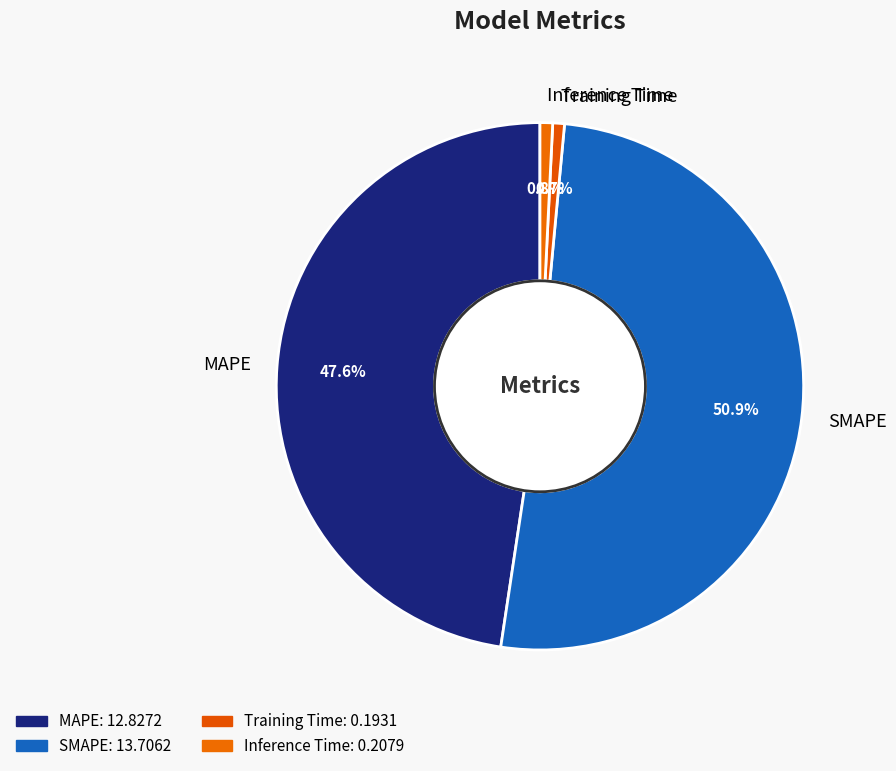

To the nearest percent, what is the difference between the Training Time and SMAPE slice percentages?

50%